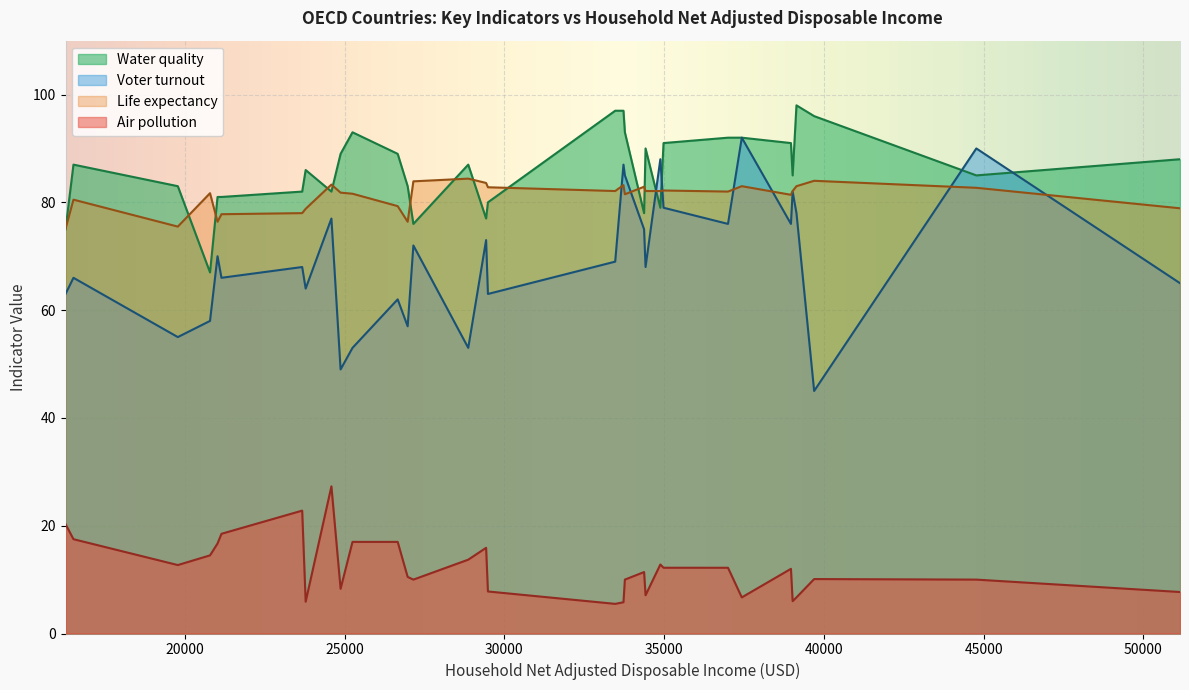

What is the maximum value for Voter turnout?

92.0